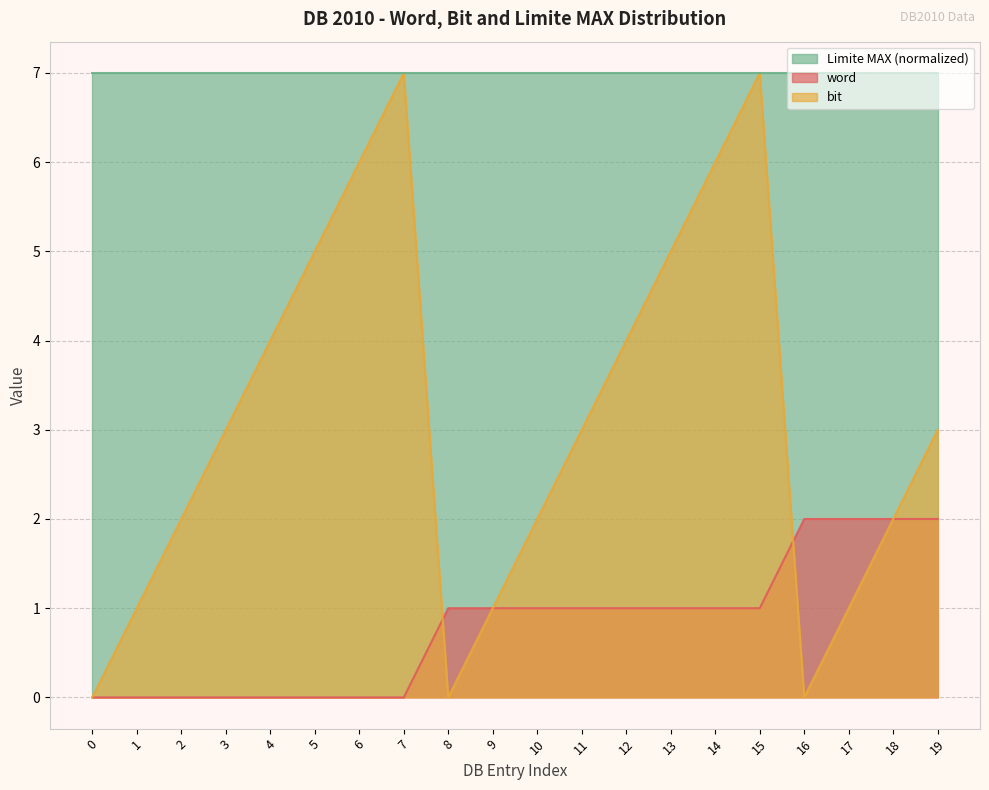

Is the value of bit at 7 greater than the value of word at 19?

Yes